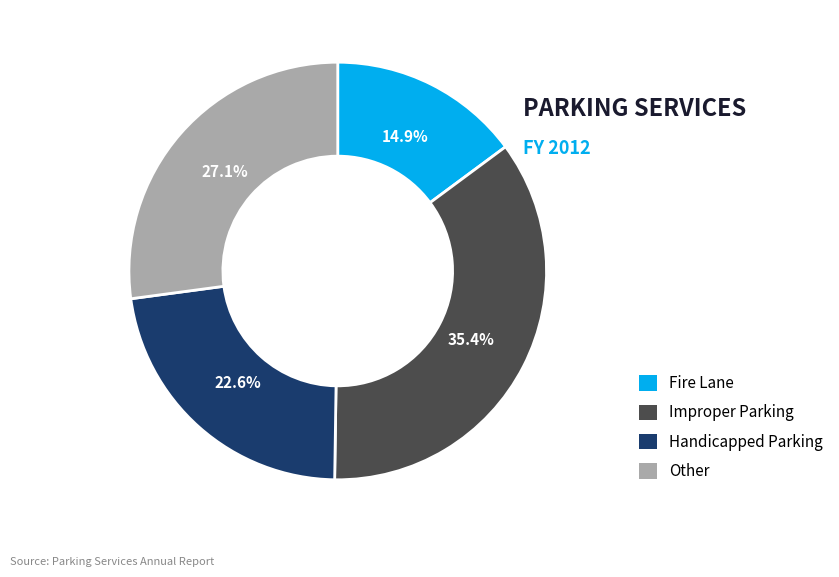

Approximately how many times larger is the value at Handicapped Parking compared to Other?

0.8